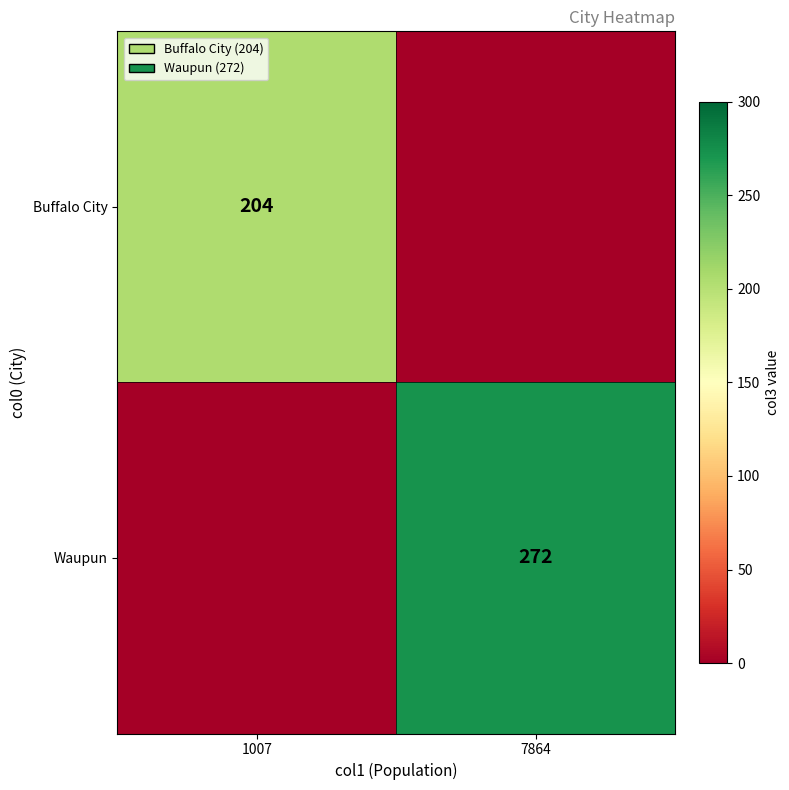

Is it true that Buffalo City equals 204 at 1007?

True